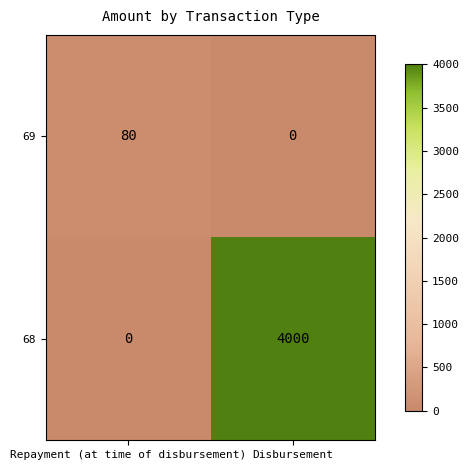

Which category has the highest value across all series?

Disbursement